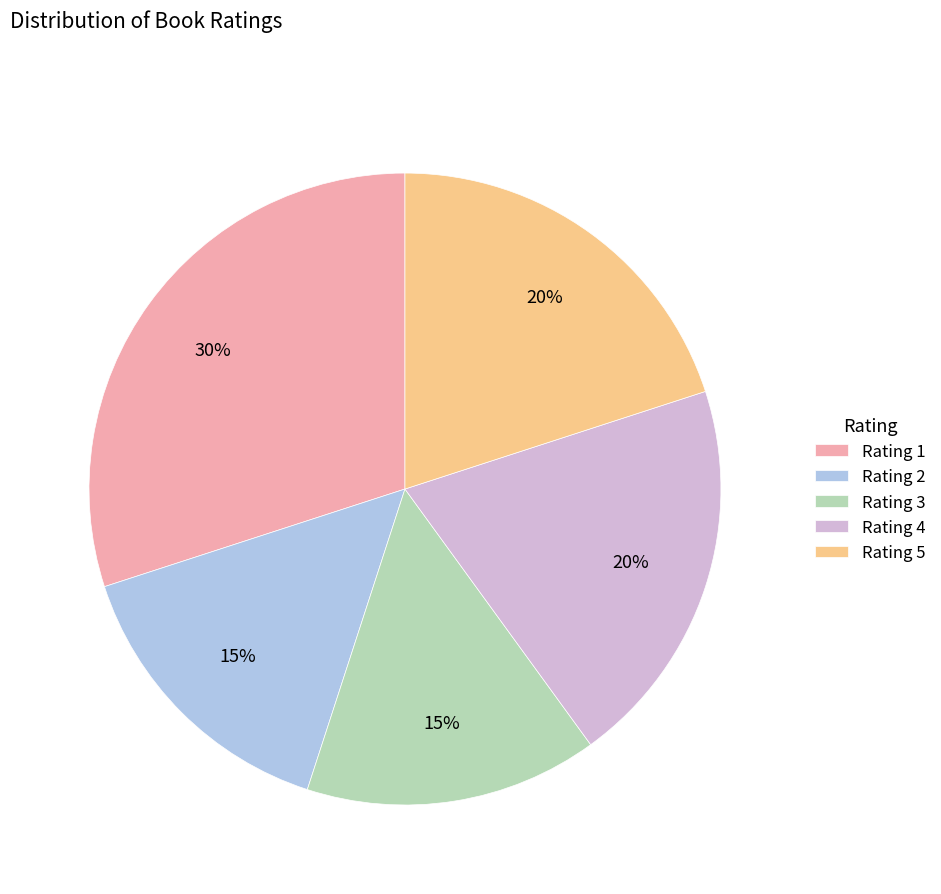

How many segments does this pie chart have?

5